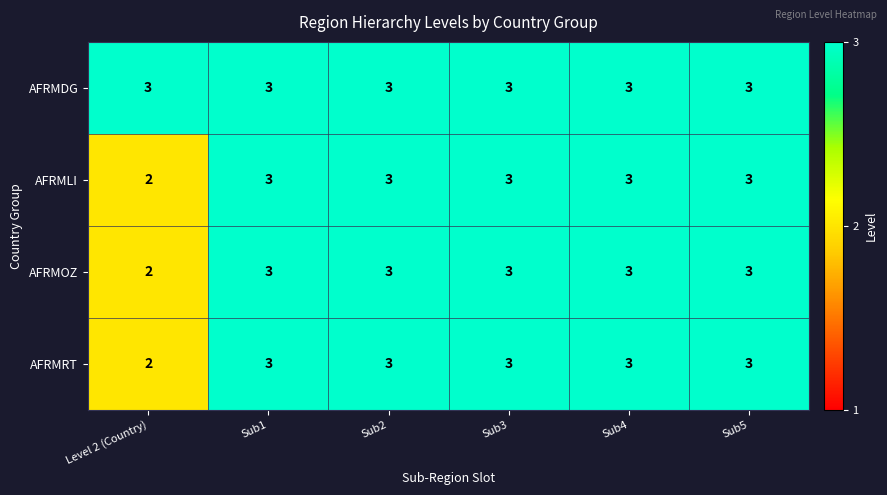

True or false: AFRMOZ has a value of 3 at Sub3.

True